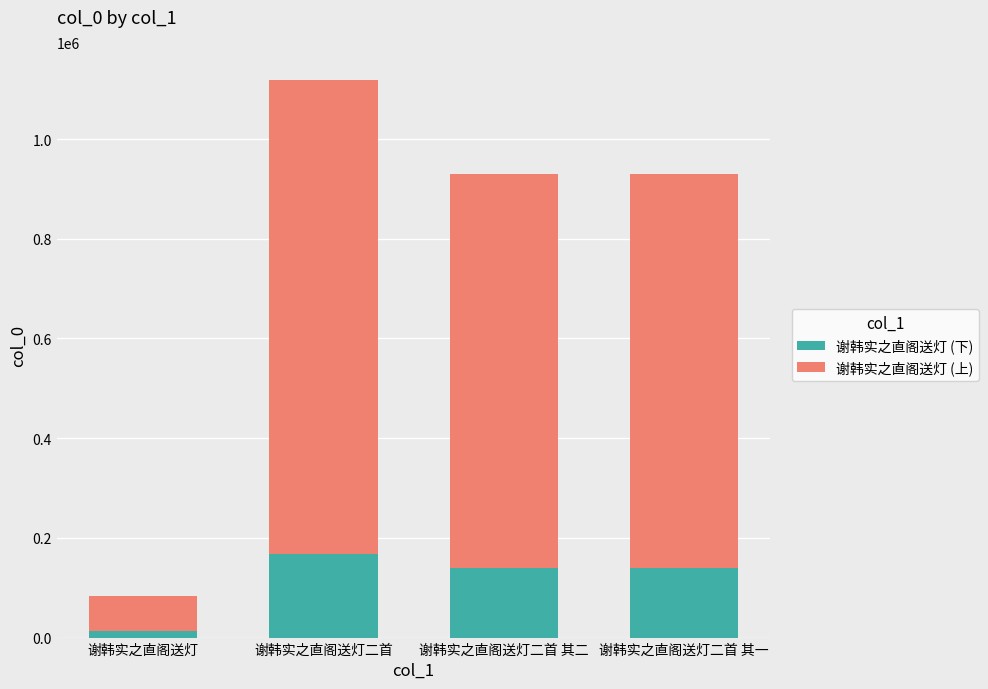

The 谢韩实之直阁送灯 (下) series shows 167771.1 at 谢韩实之直阁送灯二首. True or false?

True